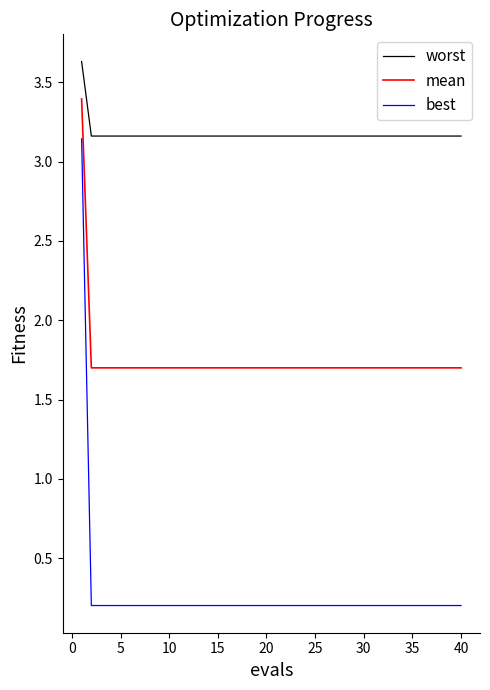

True or false: worst and best intersect in this chart.

False